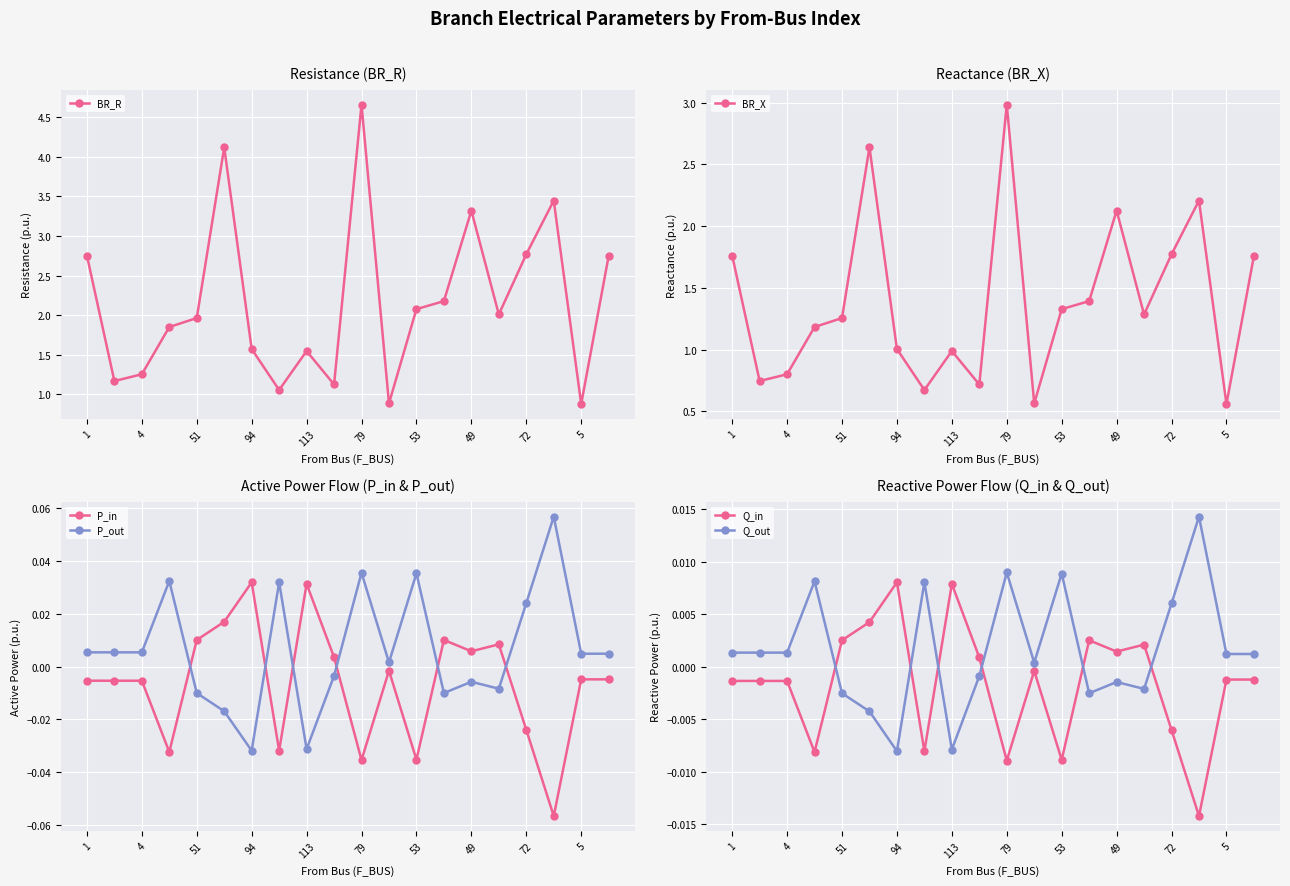

The value of BR_X at 113 is 1.7. True or false?

False